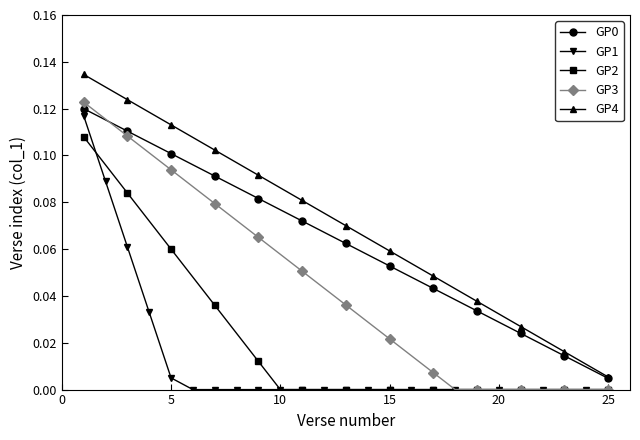

True or false: GP4 and GP3 intersect in this chart.

False